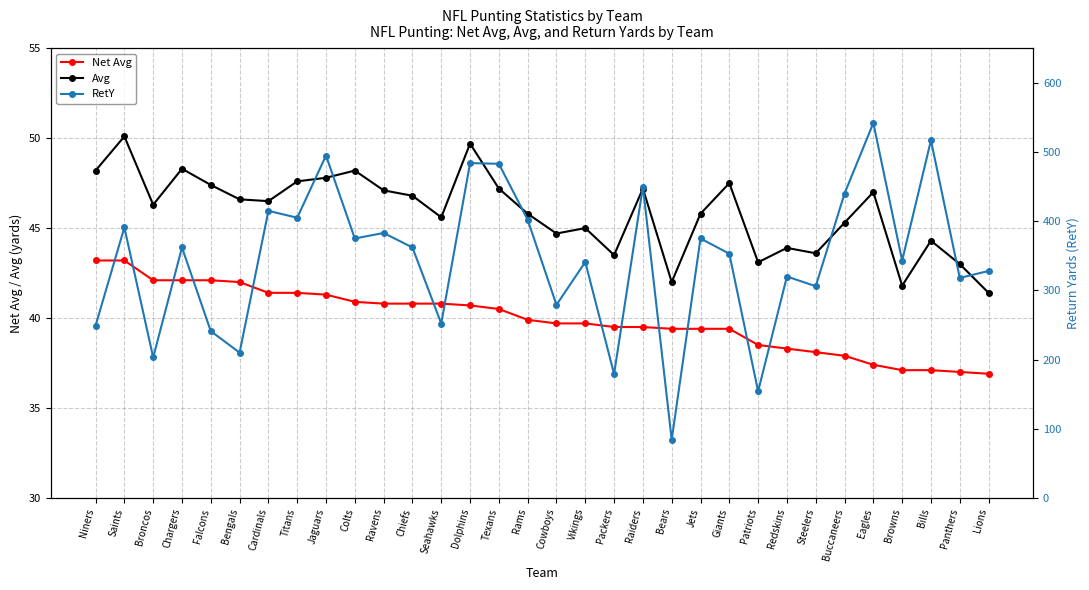

Which series has the largest total across all categories?

RetY